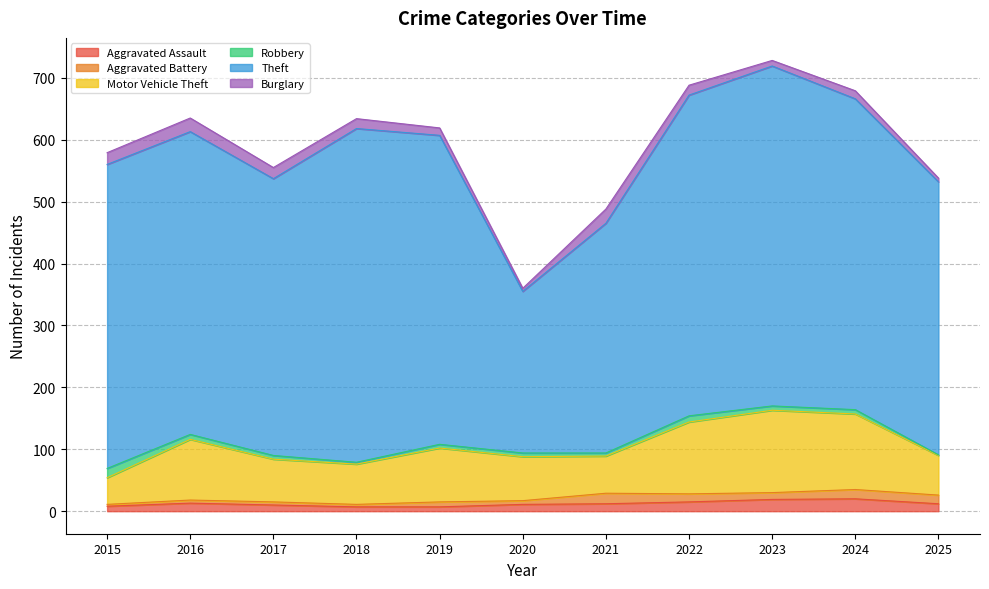

What is the greatest value displayed?

549